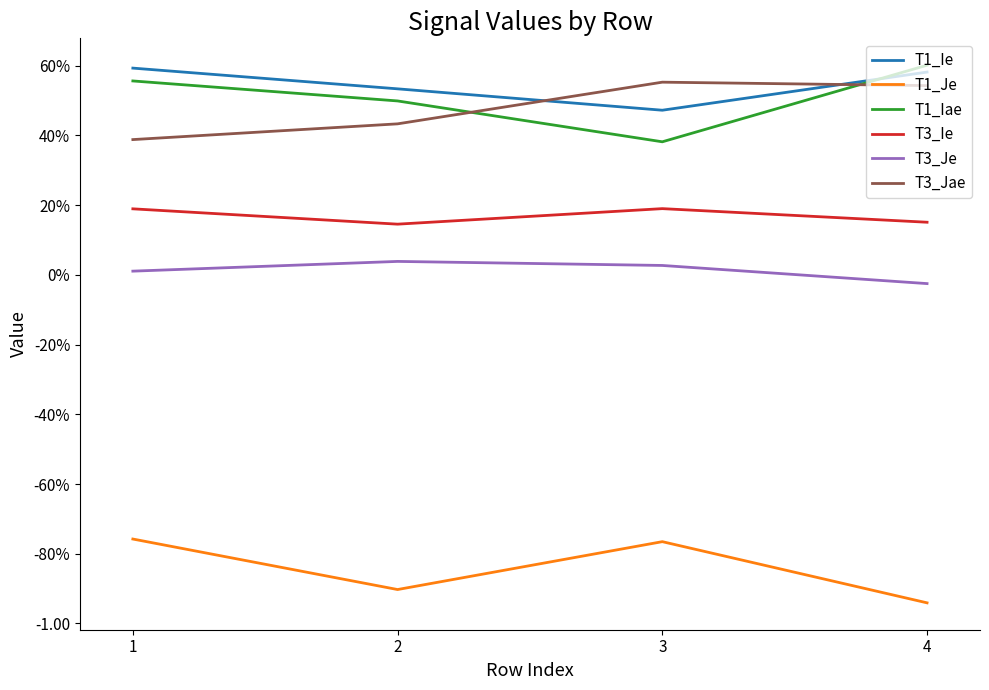

At which category does T1_Iae reach its first local valley?

3